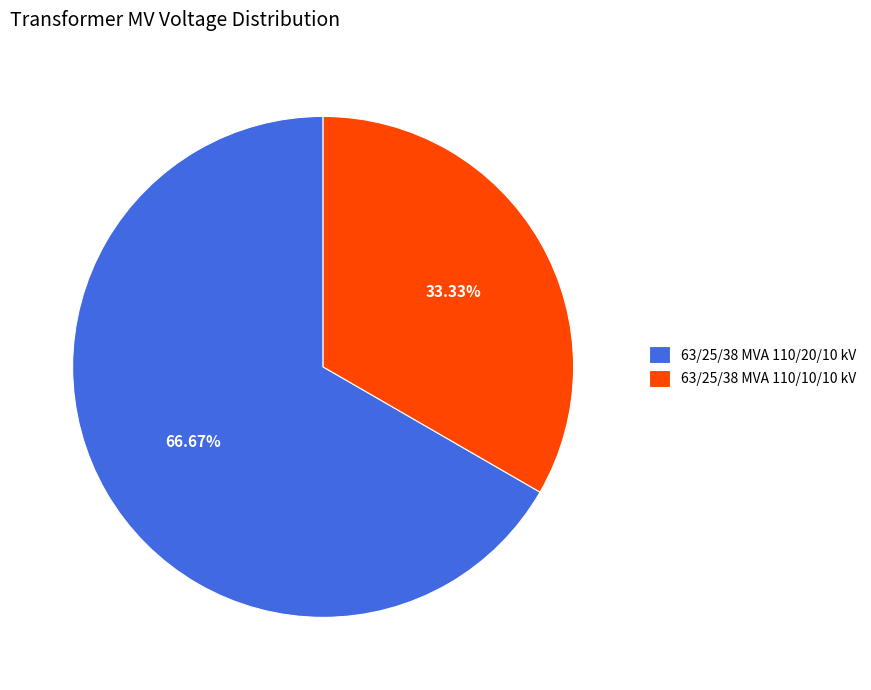

What is the ratio of the value at 63/25/38 MVA 110/20/10 kV to the value at 63/25/38 MVA 110/10/10 kV?

2.0